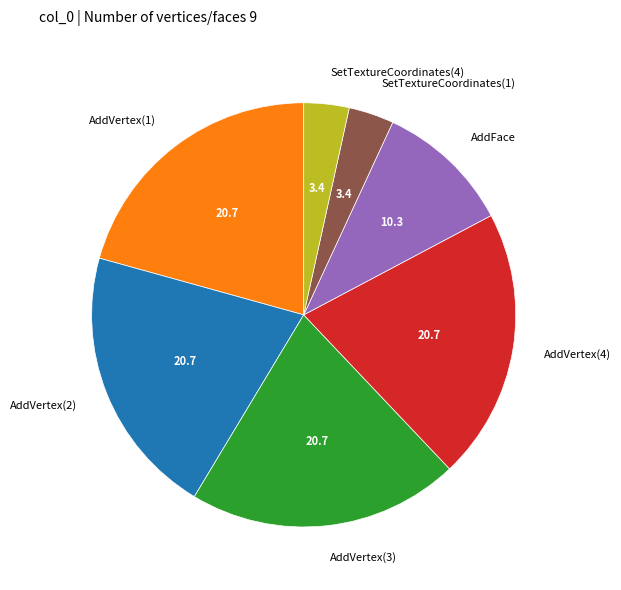

How many slices are in this pie chart?

7